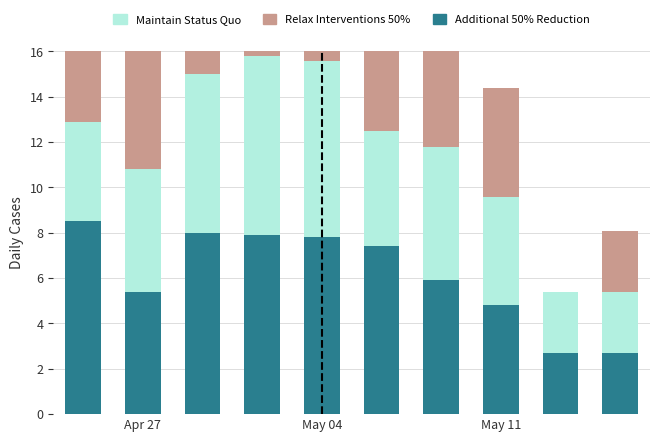

What are all the series names shown in the legend?

Additional 50% Reduction, Maintain Status Quo, Relax Interventions 50%